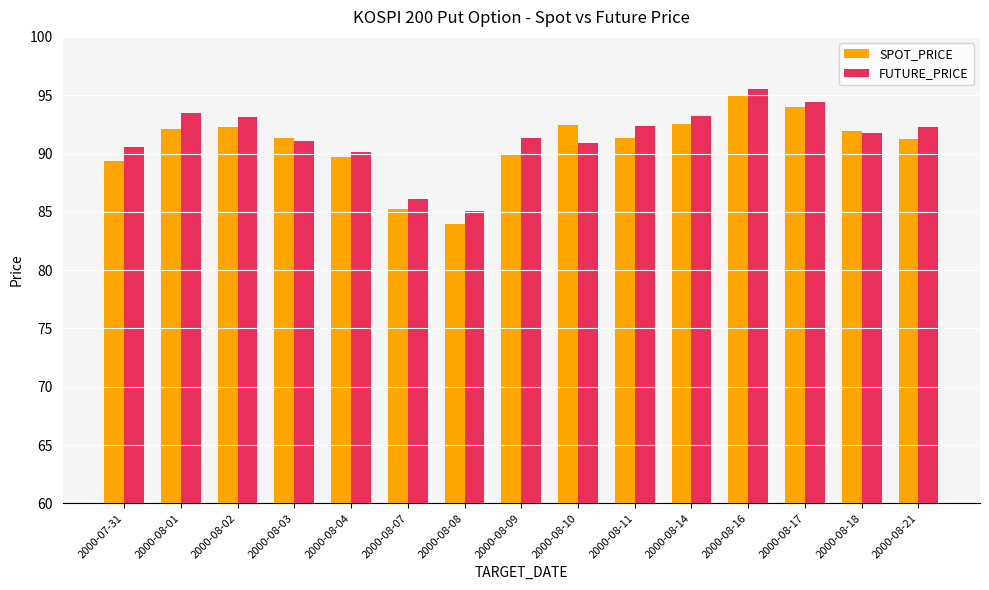

What is the label of the 12th bar from the left?

2000-08-16